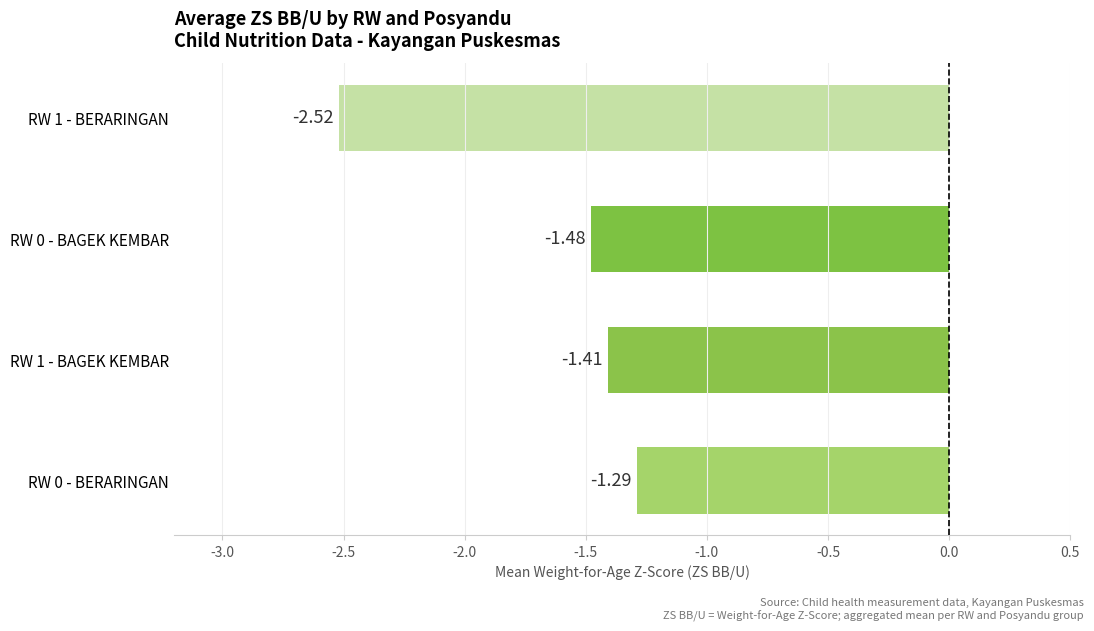

What is the difference between the values at RW 1 - BERARINGAN and RW 0 - BAGEK KEMBAR?

1.0